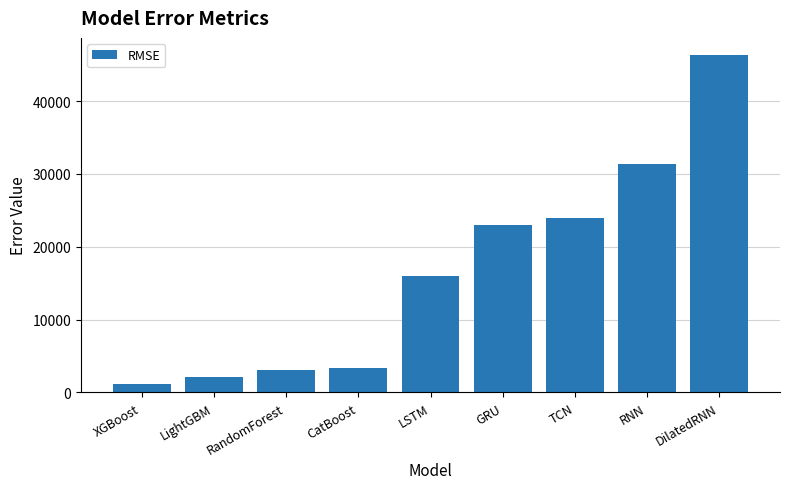

Read the value at DilatedRNN.

46350.4